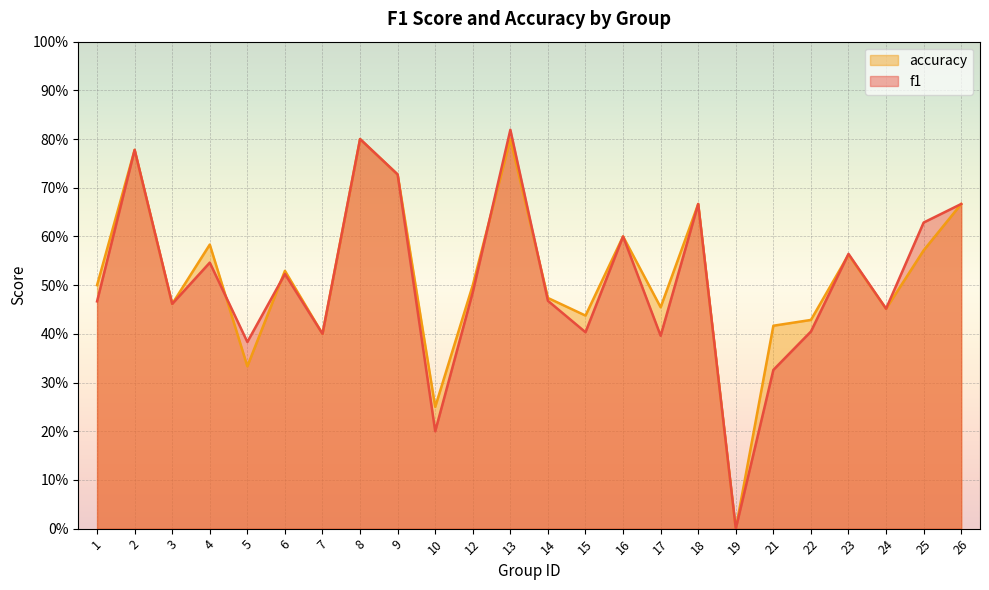

What is the sum of all f1 values?

12.2